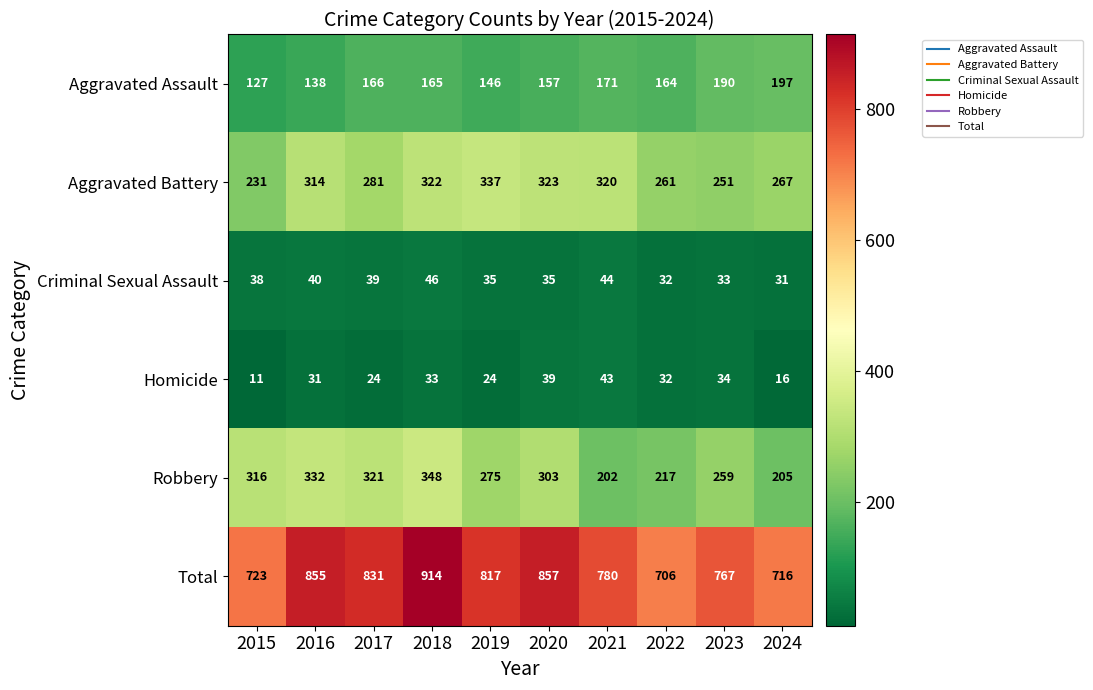

Which series has the largest total across all categories?

Total